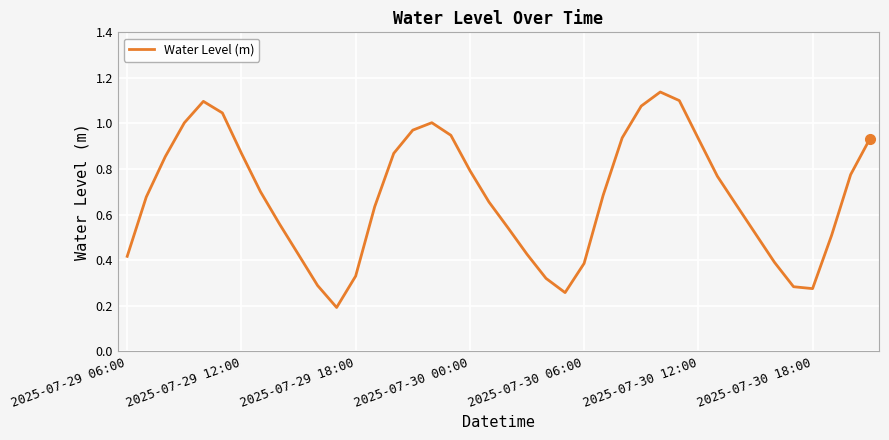

What is the difference between the maximum and minimum values?

0.9